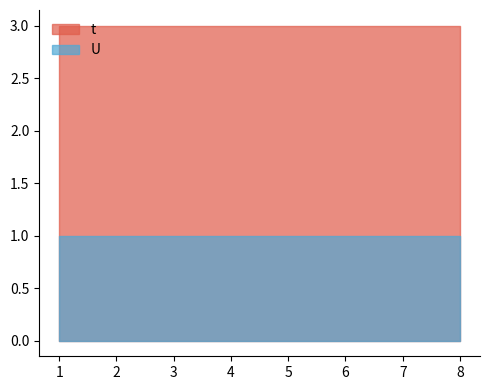

Between 4 and 6, which series saw the biggest shift?

t